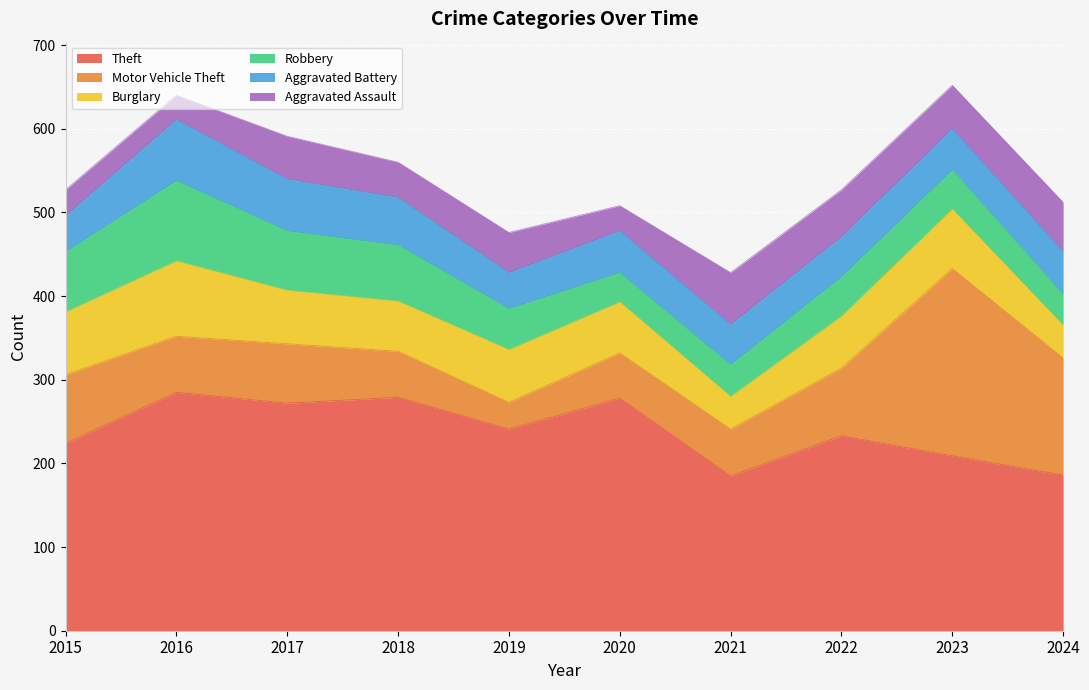

The value of Theft at 2019 is 145. True or false?

False